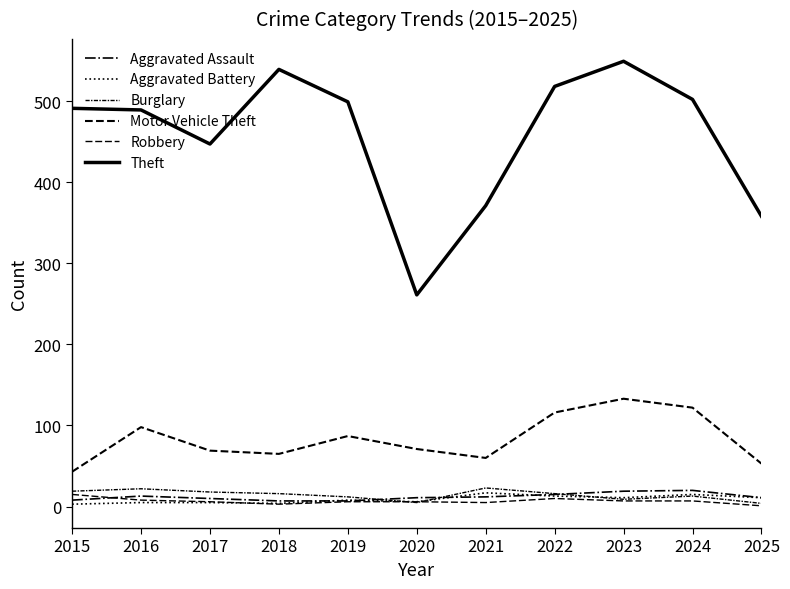

Is it true that Burglary equals 17 at 2019?

False